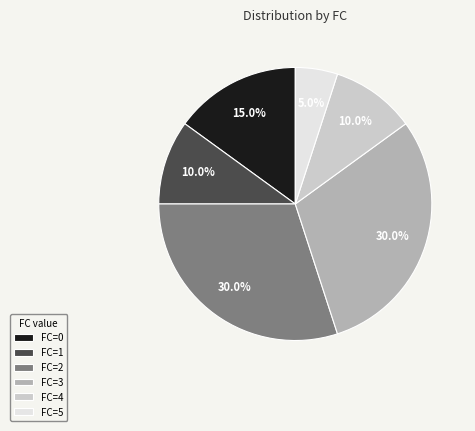

Combined, what portion of the pie is FC=2 and FC=5?

35.0%